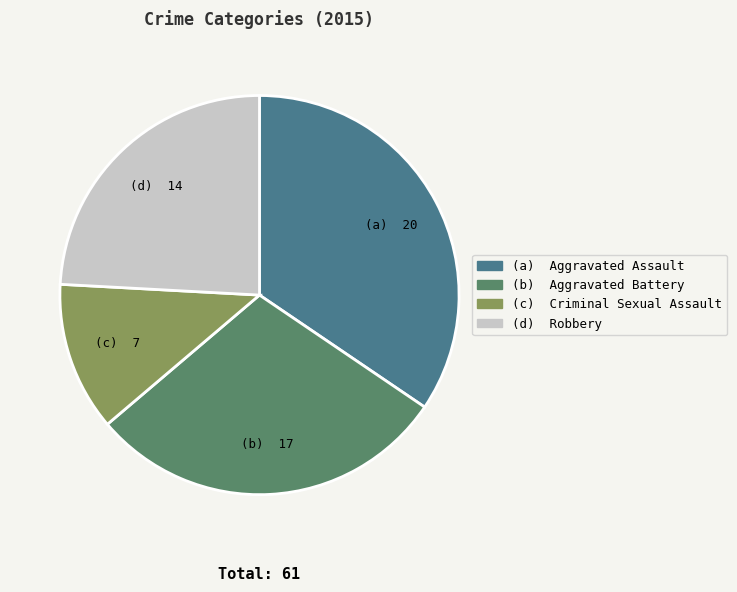

Is there a majority slice in this chart?

No